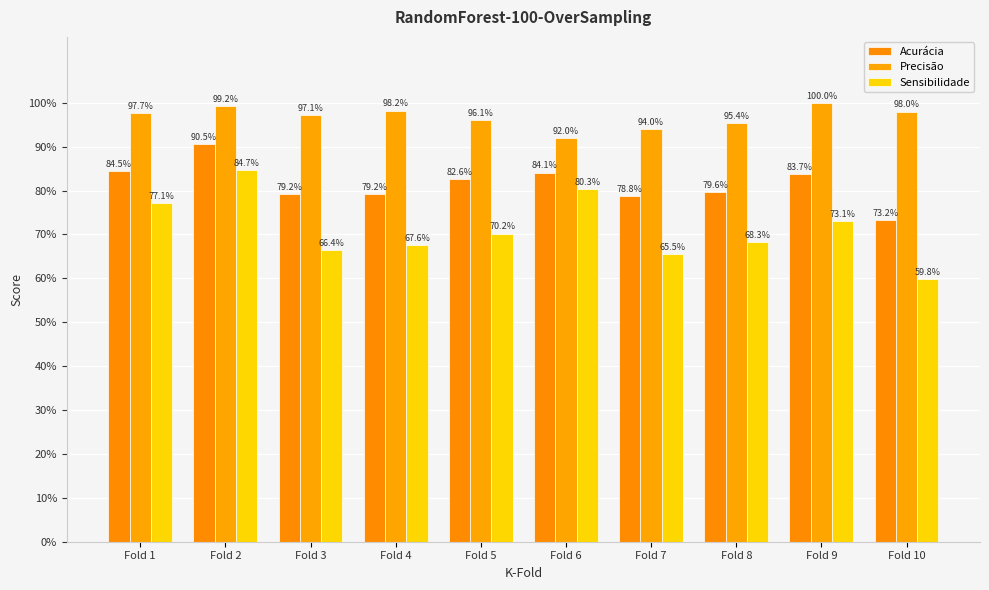

Is the value of Sensibilidade at Fold 6 greater than the value of Acurácia at Fold 2?

No